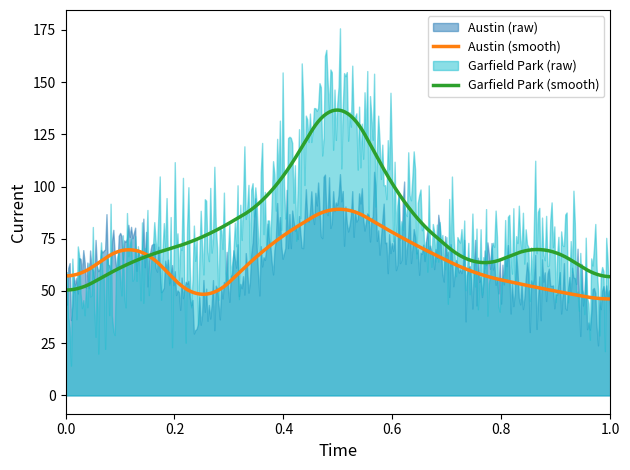

List the series in order of their peak value, lowest first.

Austin, Garfield Park